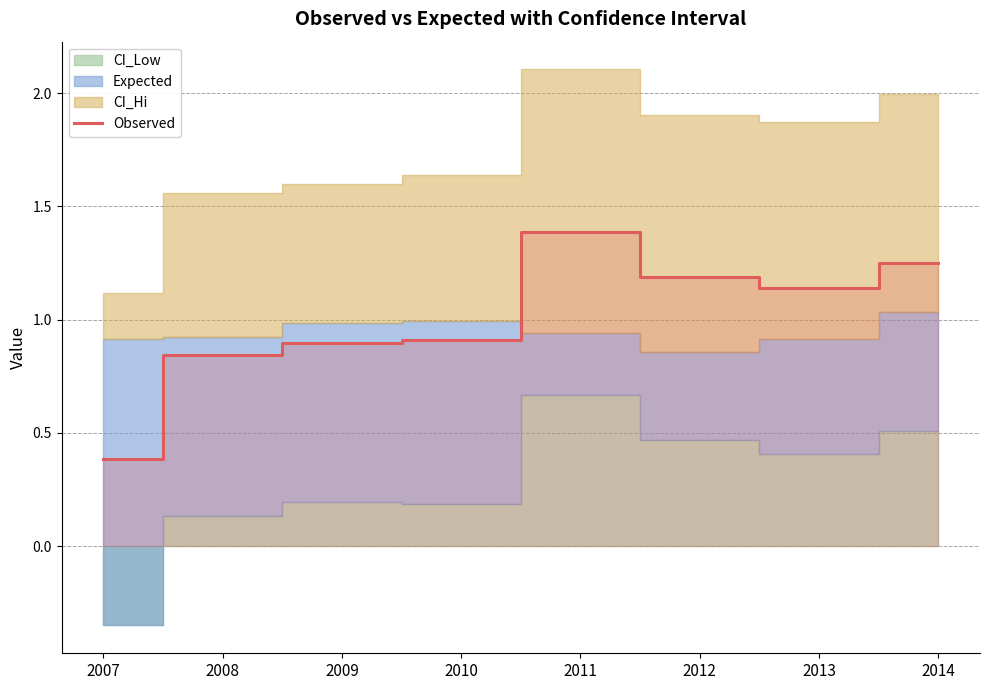

Reading left to right, extract all data points from this chart.

2007=0.4	2008=0.8	2009=0.9	2010=0.9	2011=1.4	2012=1.2	2013=1.1	2014=1.3